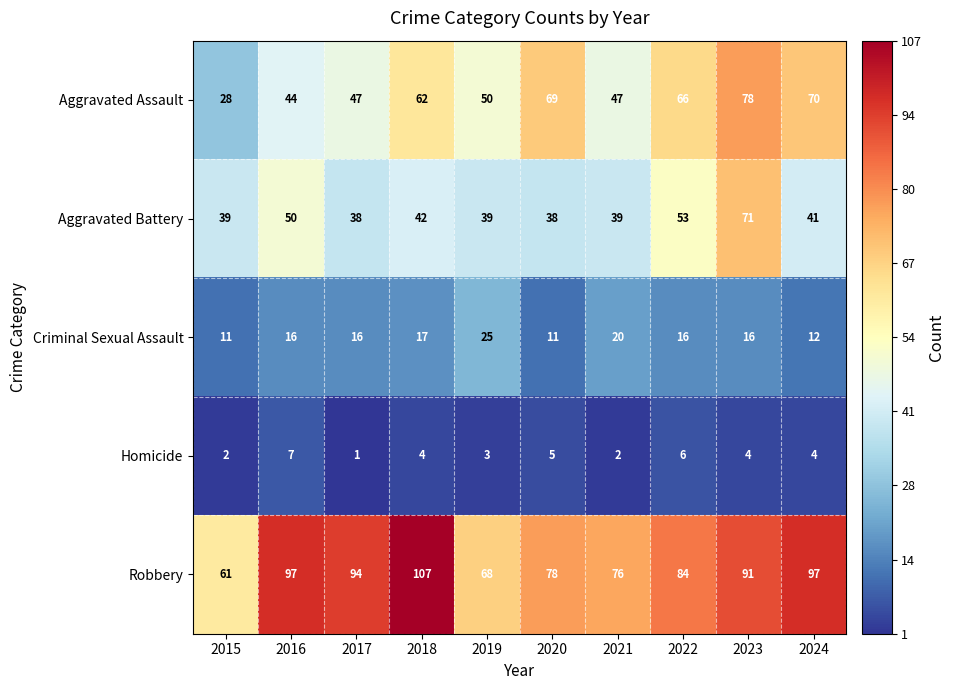

At 2020, list the series in order from largest to smallest.

Robbery, Aggravated Assault, Aggravated Battery, Criminal Sexual Assault, Homicide